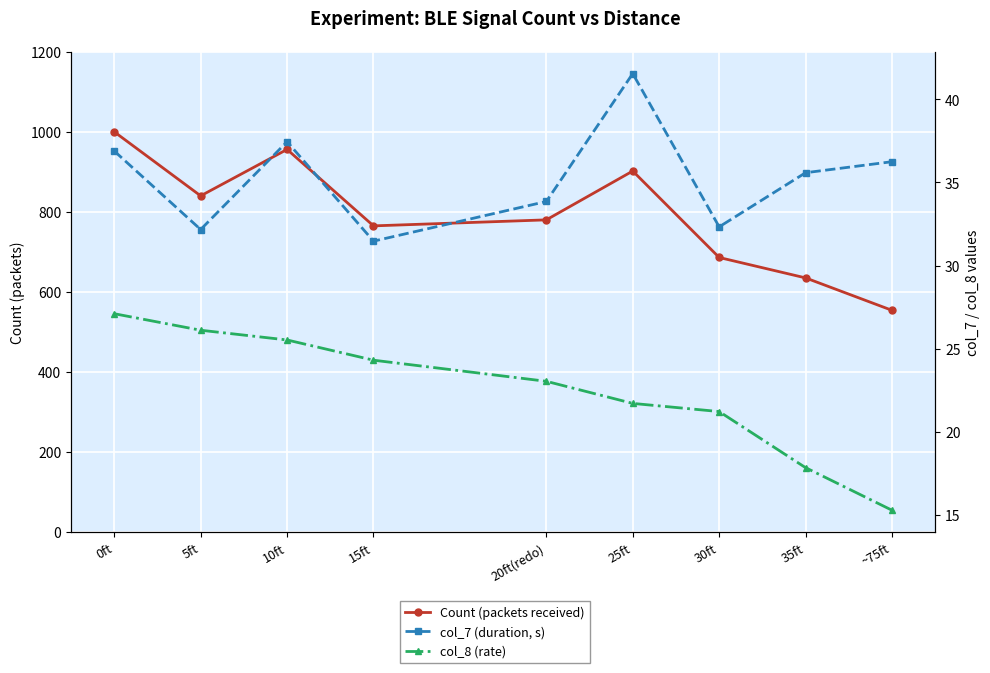

At which label is col_7 (duration, s) closest to 36?

~75ft